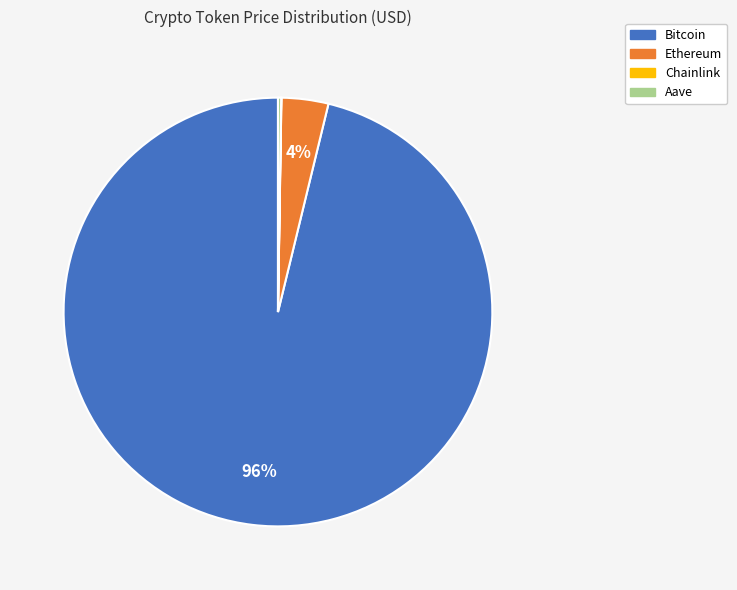

What percentage is the Bitcoin slice, to the nearest percent?

96%